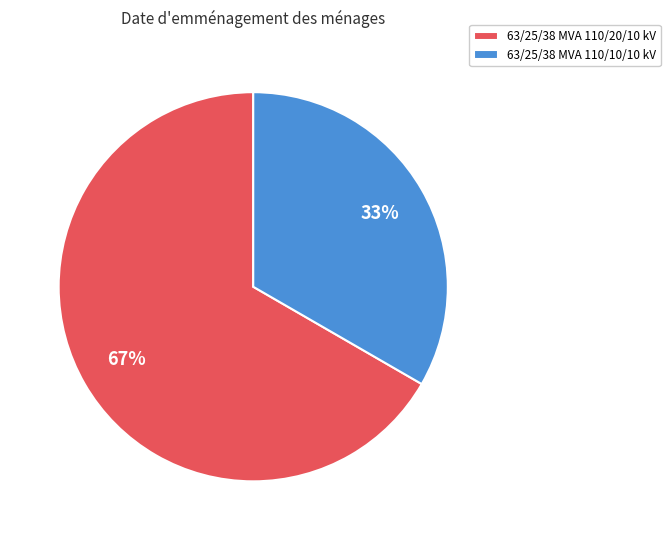

To the nearest percent, what portion does 63/25/38 MVA 110/10/10 kV represent?

33%